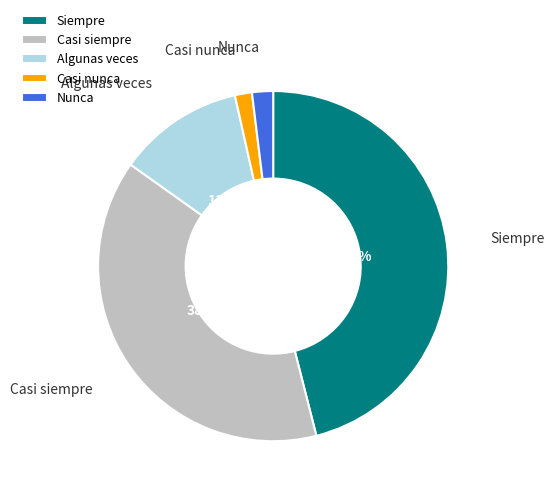

The Nunca slice represents 2% of the pie. True or false?

True